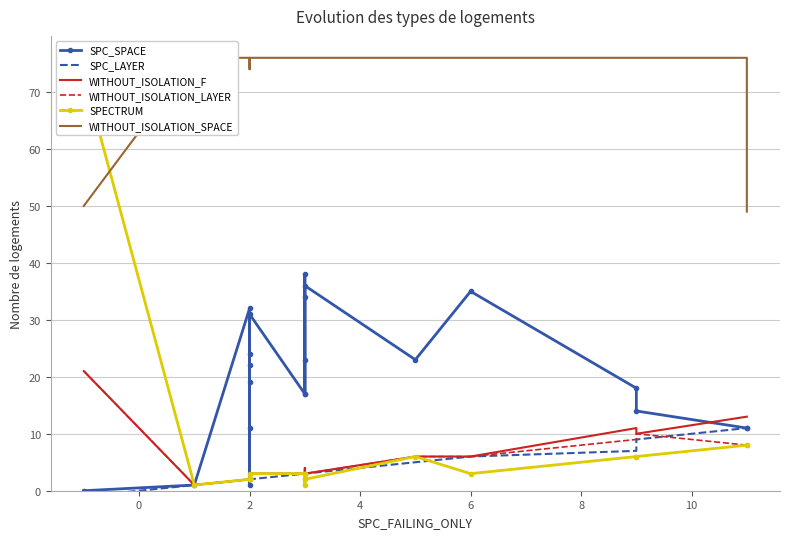

True or false: SPC_LAYER and WITHOUT_ISOLATION_SPACE intersect in this chart.

False